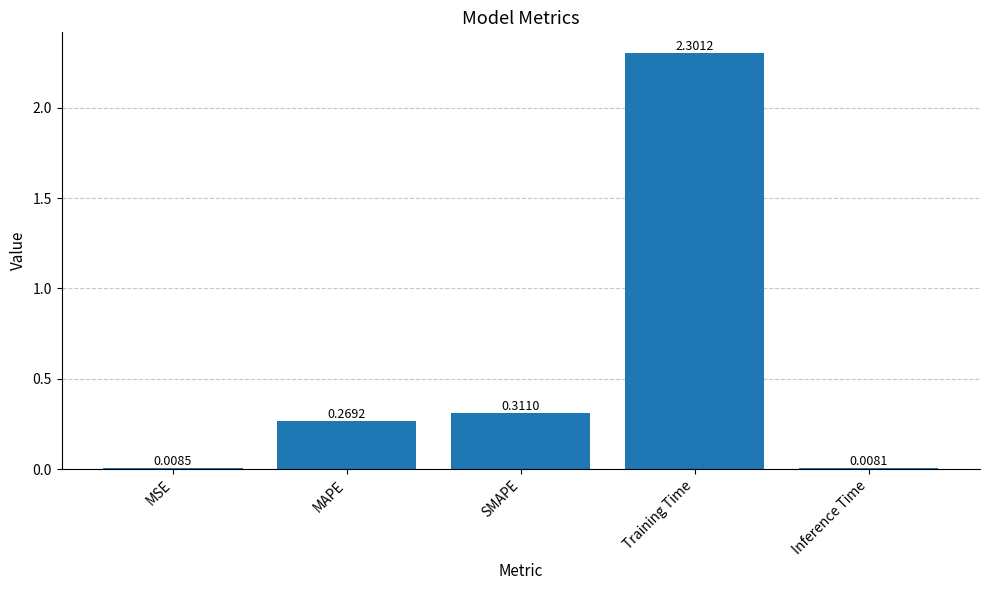

What is the difference between the maximum and minimum values?

2.3